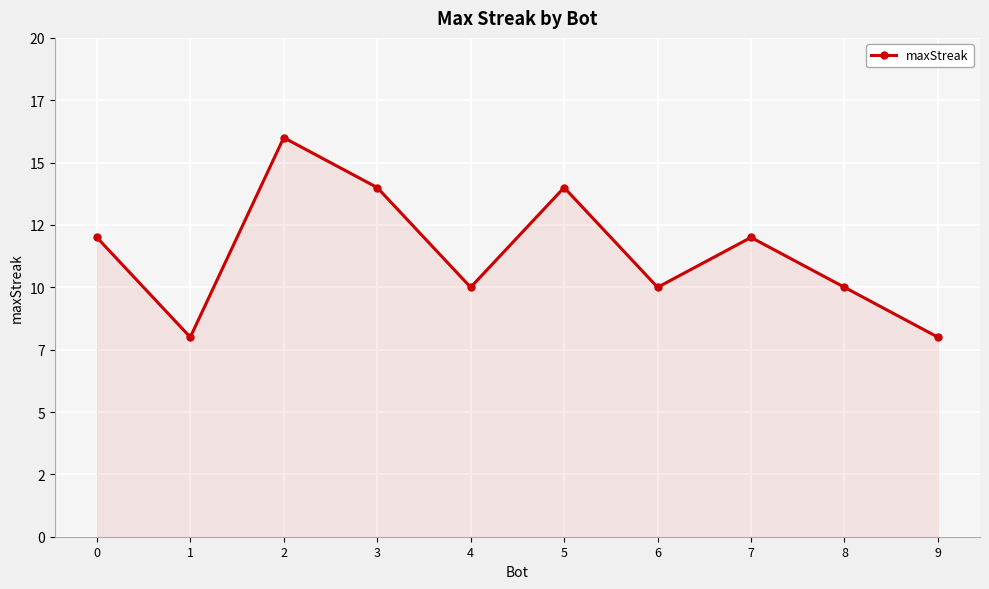

What is the sum of all values?

114